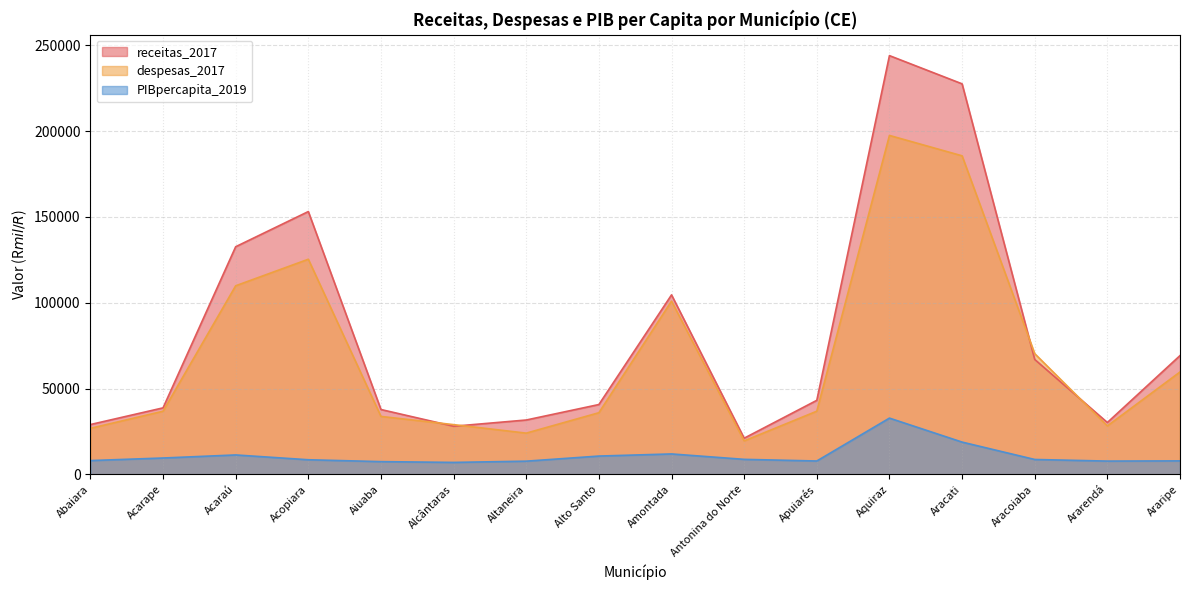

The value of despesas_2017 at Aracoiaba is 70353.9. True or false?

True